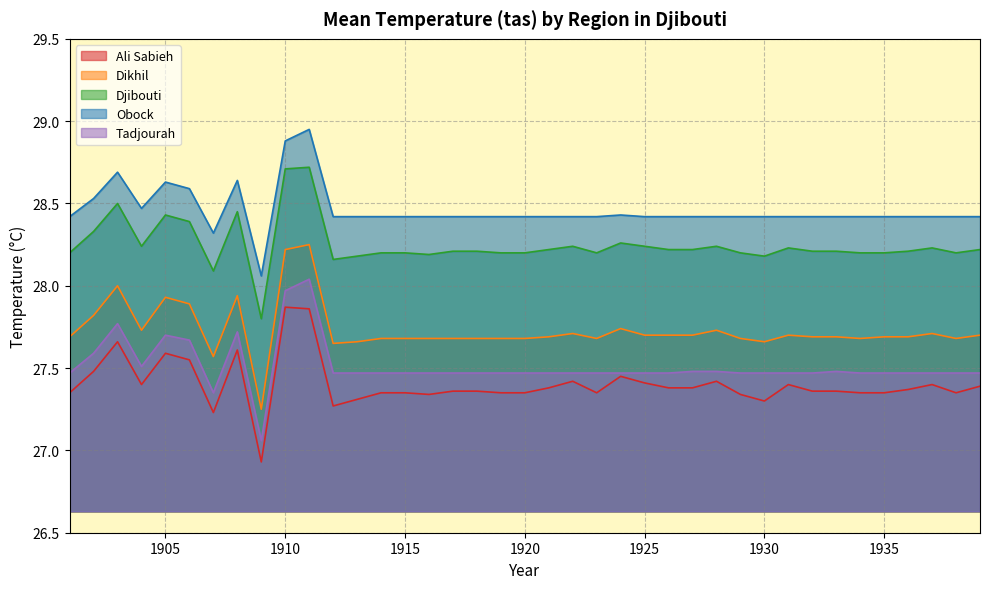

At which category is the sum across all series the highest?

1911